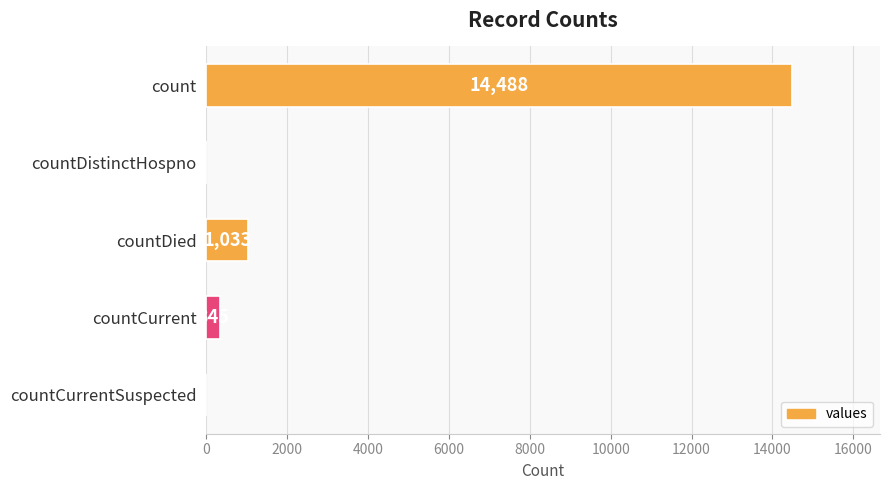

Reading top to bottom, what are all the values shown in this chart?

count=14488	countDistinctHospno=0	countDied=1033	countCurrent=345	countCurrentSuspected=0